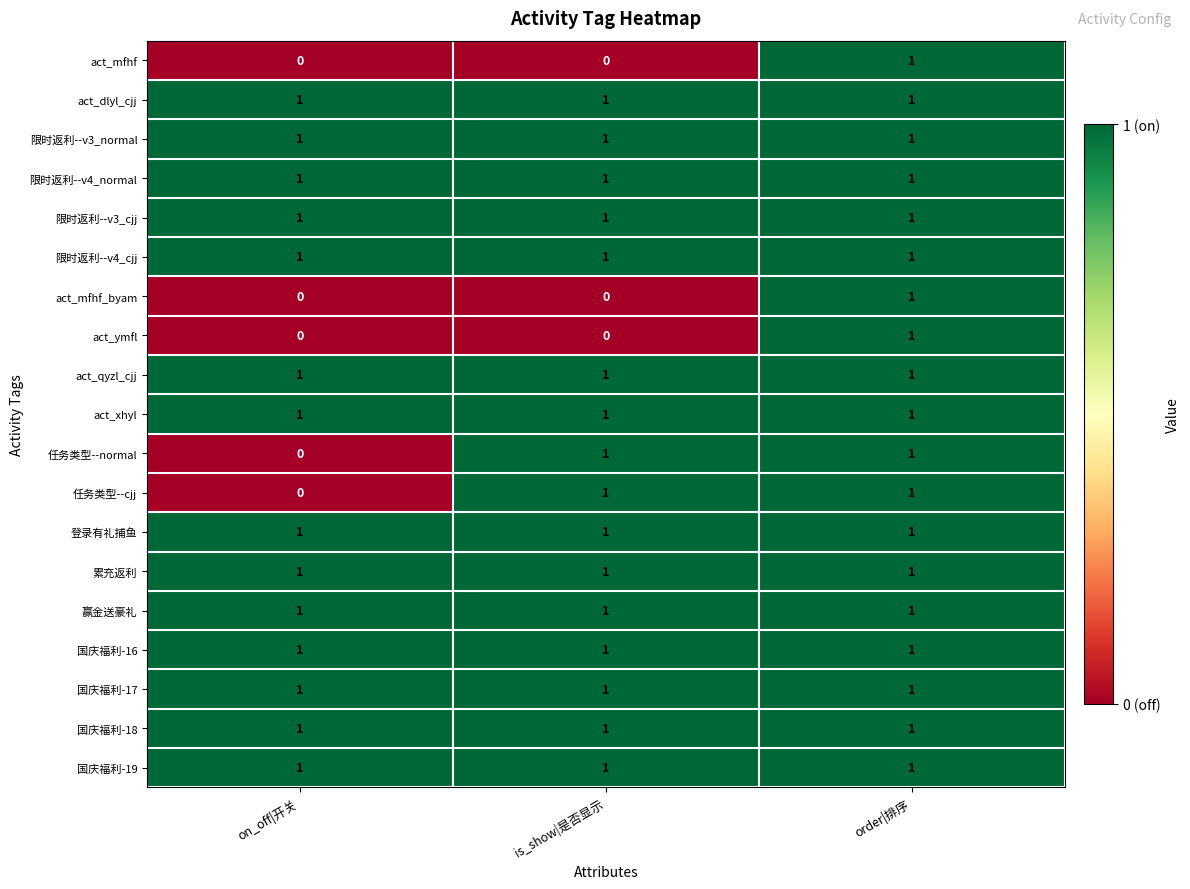

True or false: 任务类型--normal has a value of -1 at on_off|开关.

False